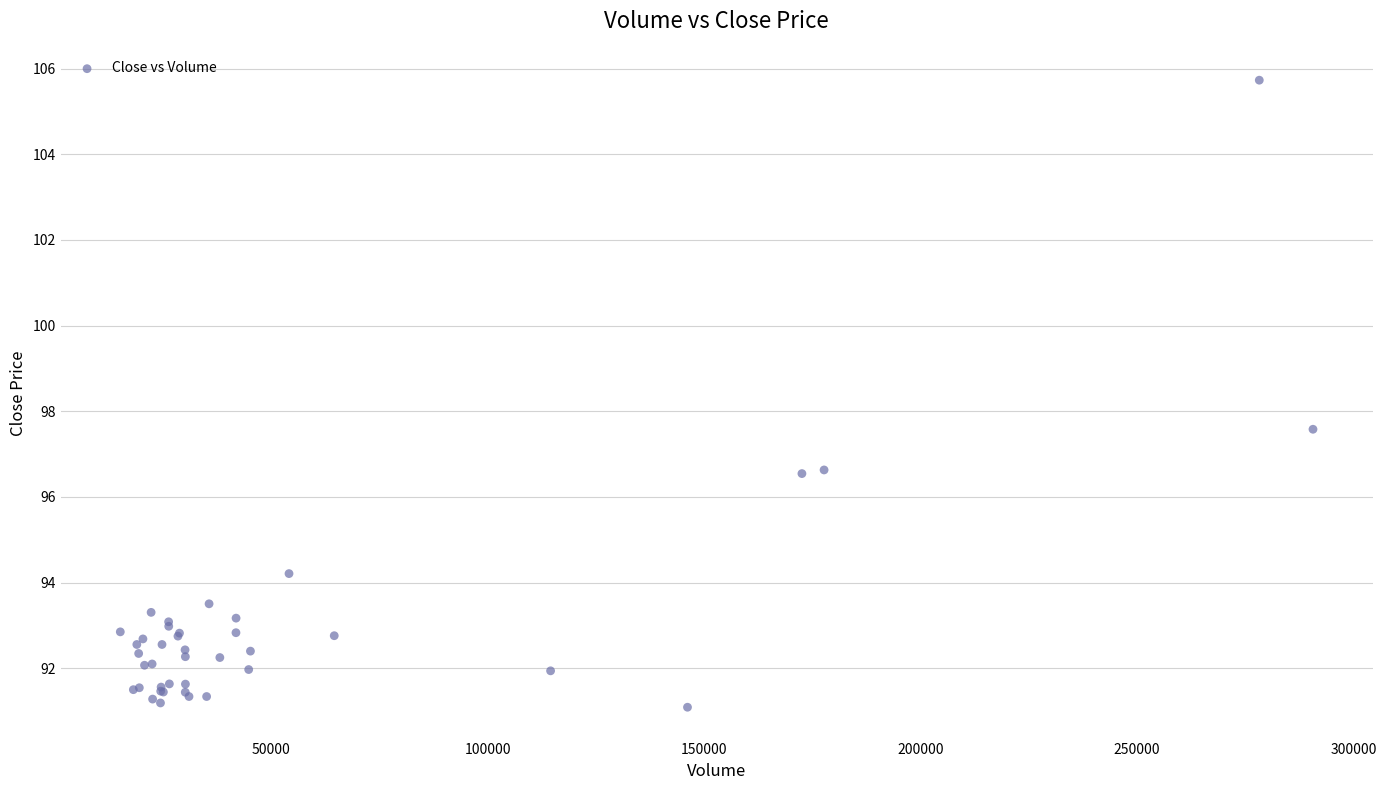

What Y value in the scatter plot is closest to 98?

97.6